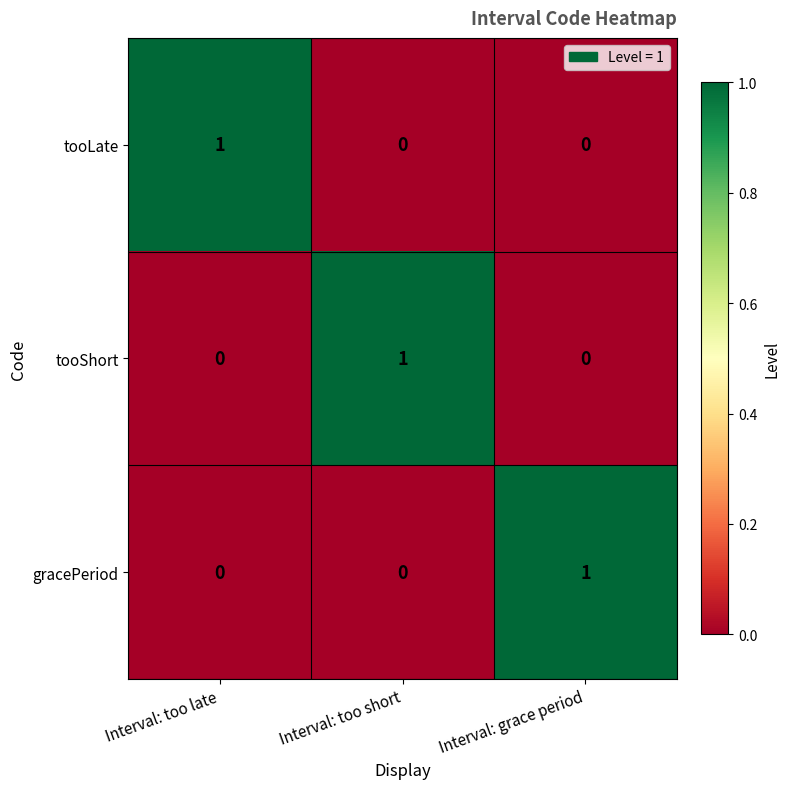

How many series are shown in this chart?

3